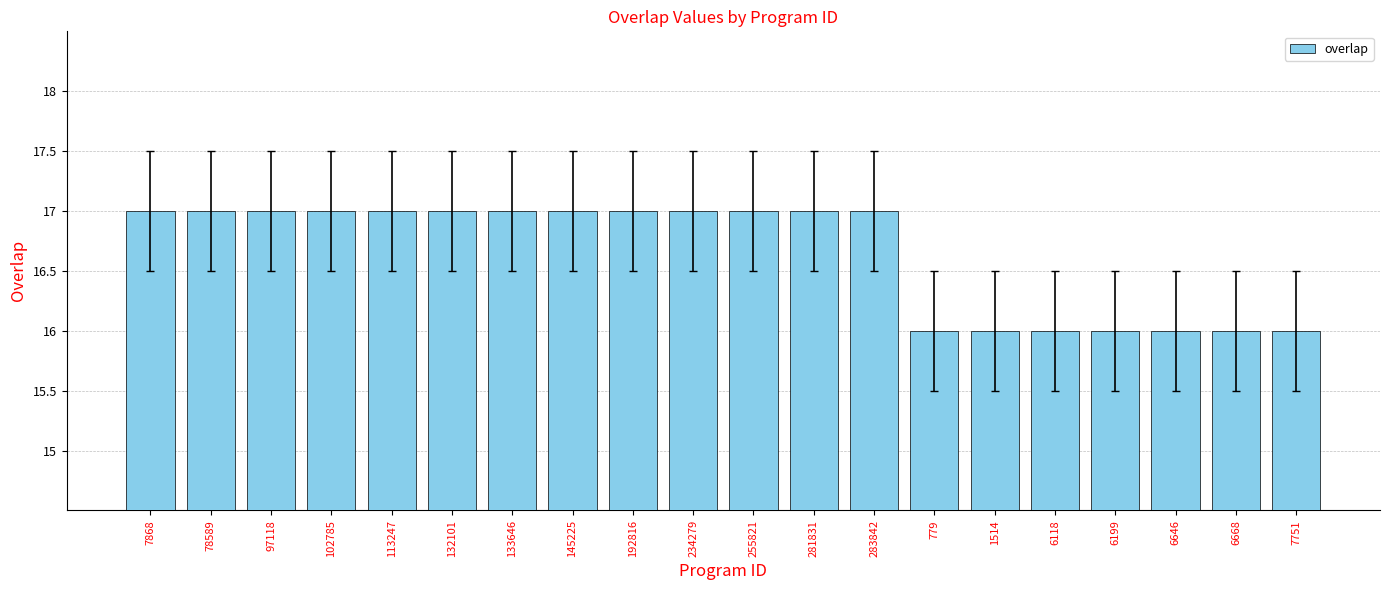

Is it true that the value at 234279 is 17?

True